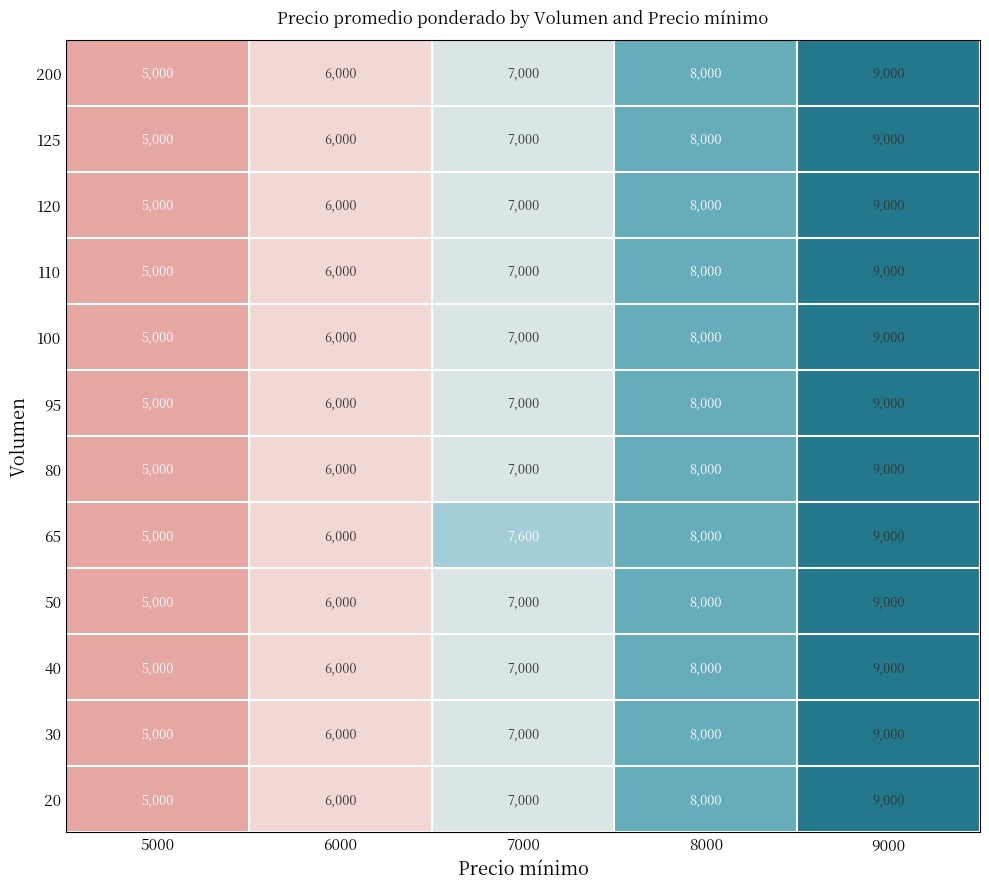

What is the greatest value displayed?

9000